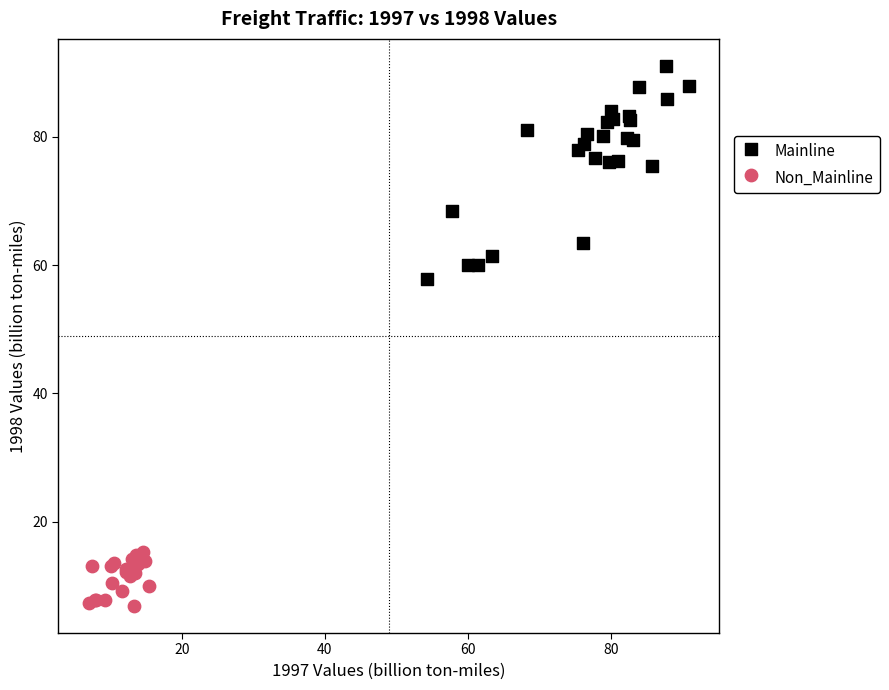

What are all the series names shown in the legend?

Mainline, Non_Mainline